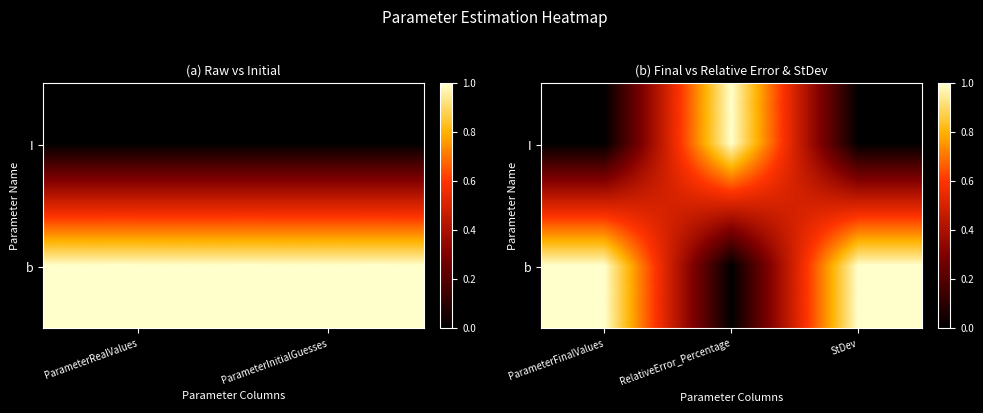

What is the highest value of the I series?

1